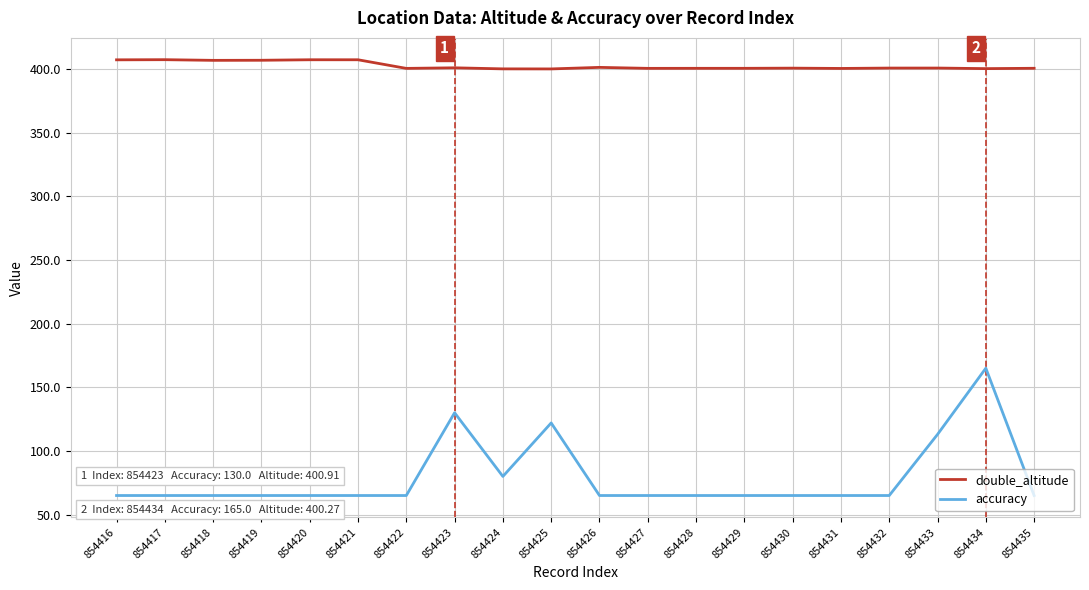

What is the maximum value for accuracy?

165.0